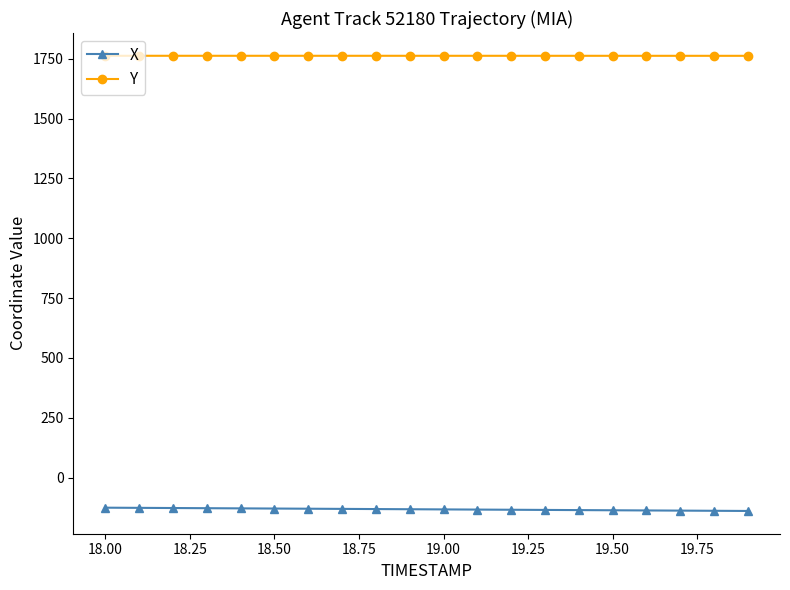

What is the difference between the maximum and minimum values in the Y series?

0.2